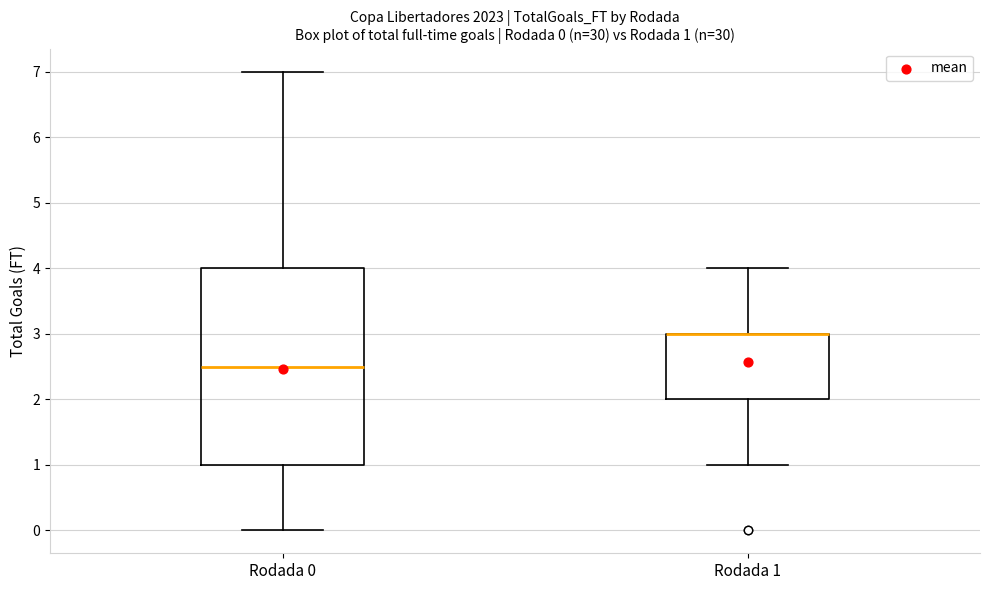

Comparing the boxes themselves (not the whiskers), which one is the tallest?

Rodada 0